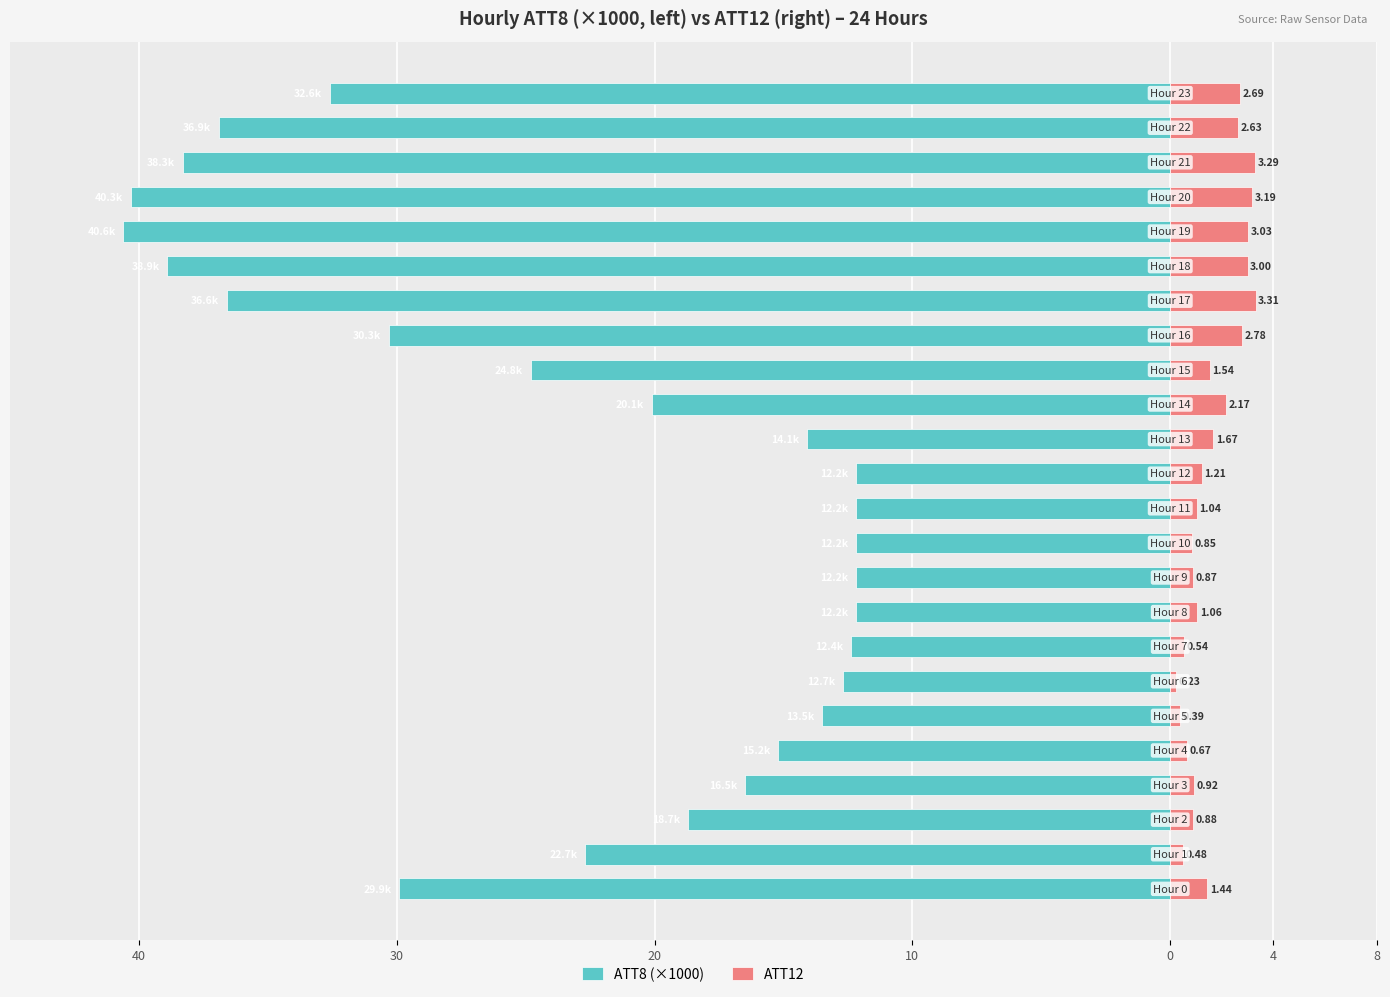

Is it true that ATT12 equals 1.2 at 12?

True